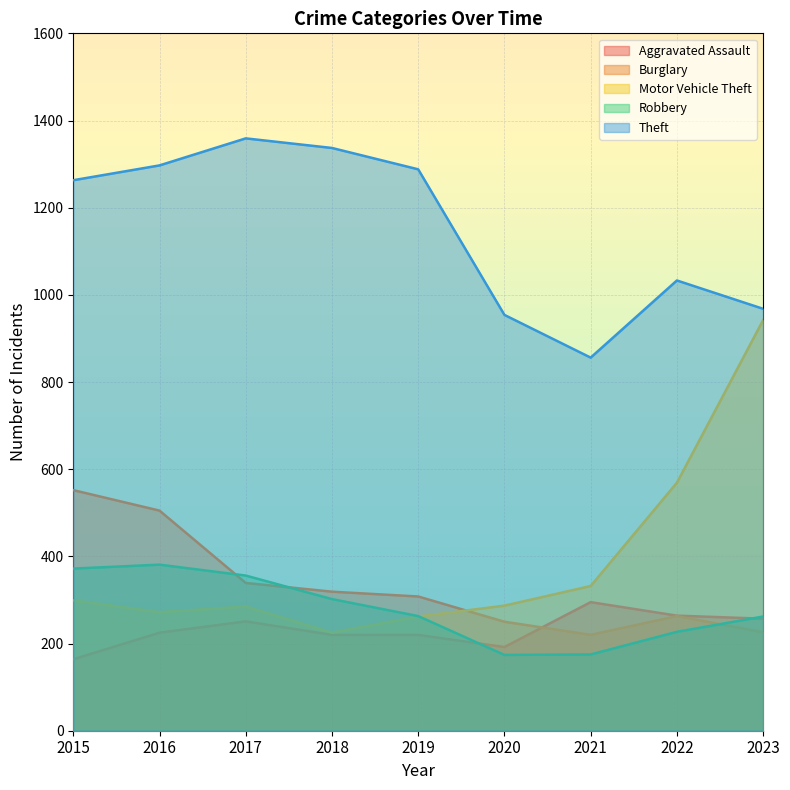

Is it true that Theft equals 523 at 2020?

False